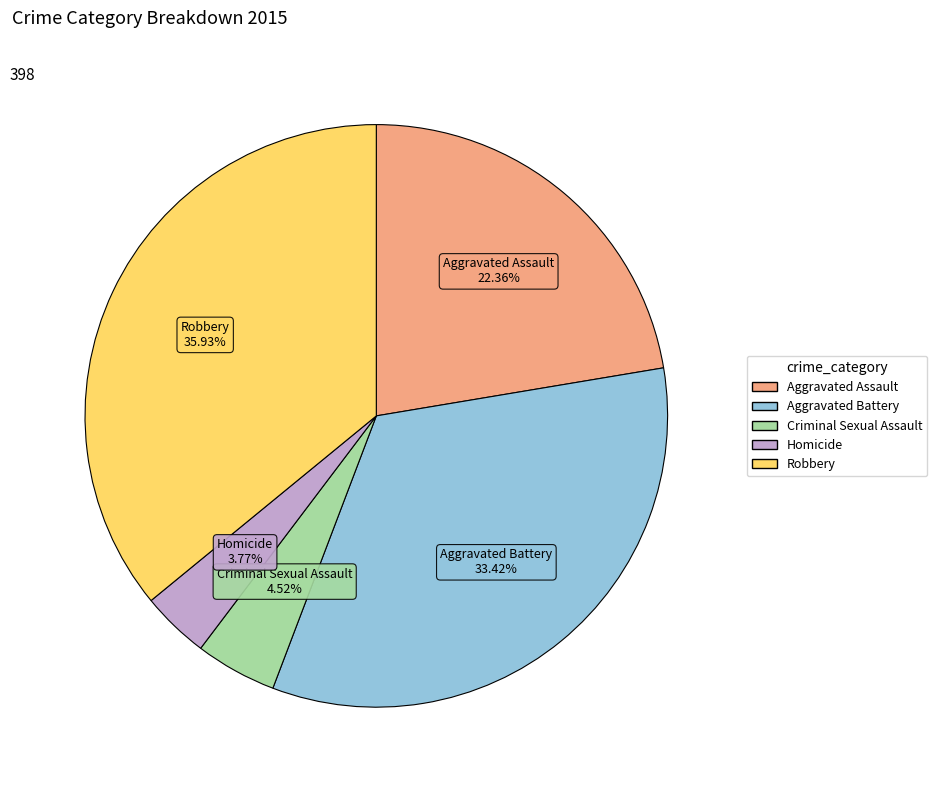

Which has a higher value, Aggravated Assault or Robbery?

Robbery